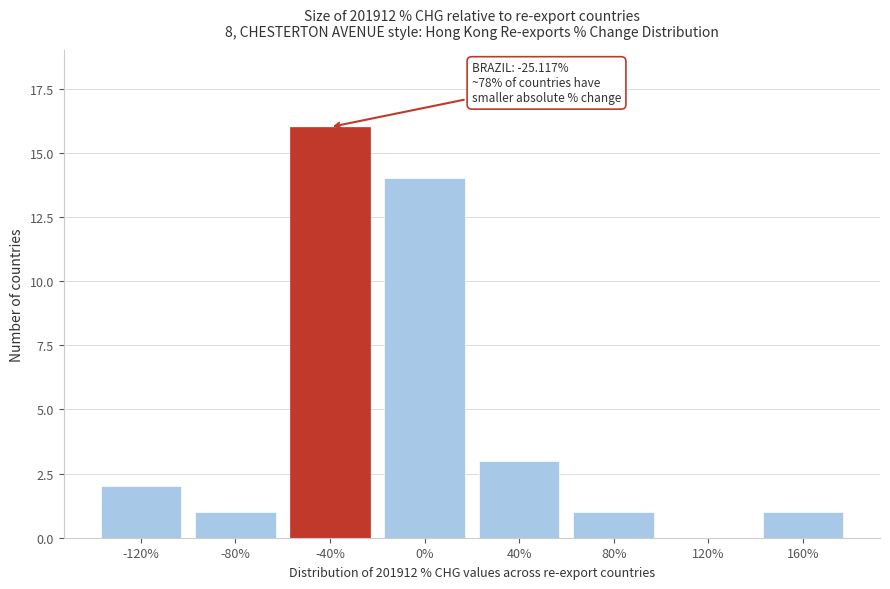

Reading left to right, what are all the values shown in this chart?

-120%=2	-80%=1	-40%=16	0%=14	40%=3	80%=1	120%=0	160%=1